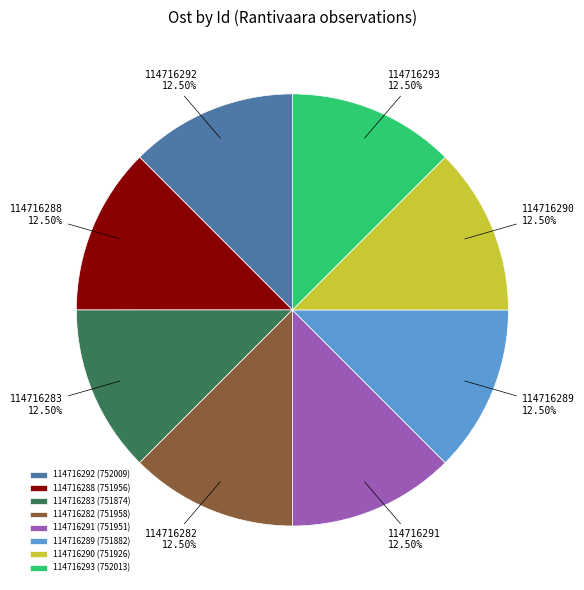

How many segments does this pie chart have?

8